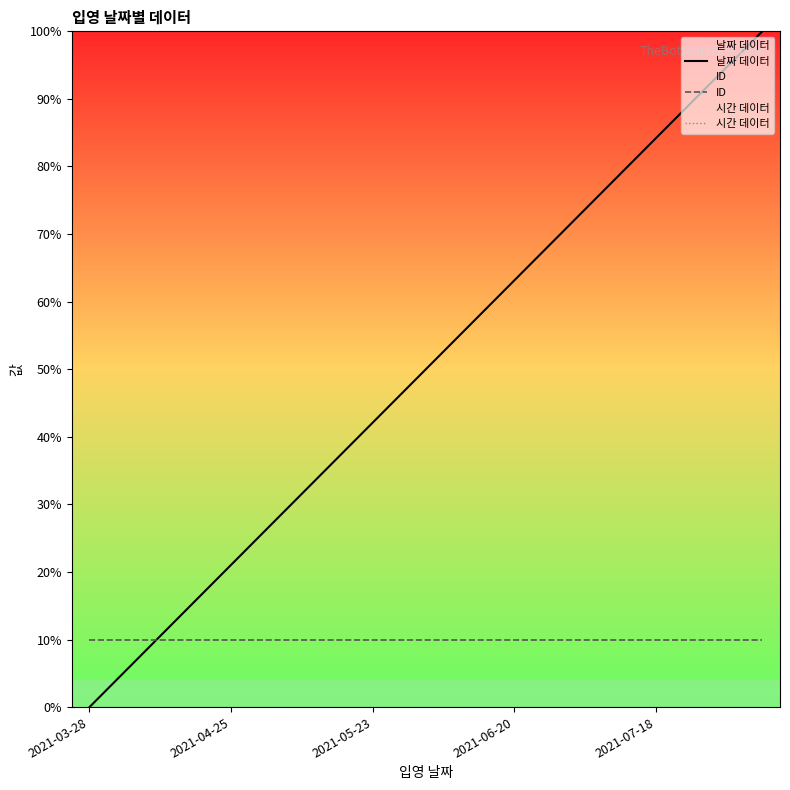

What is the greatest value displayed?

100.0